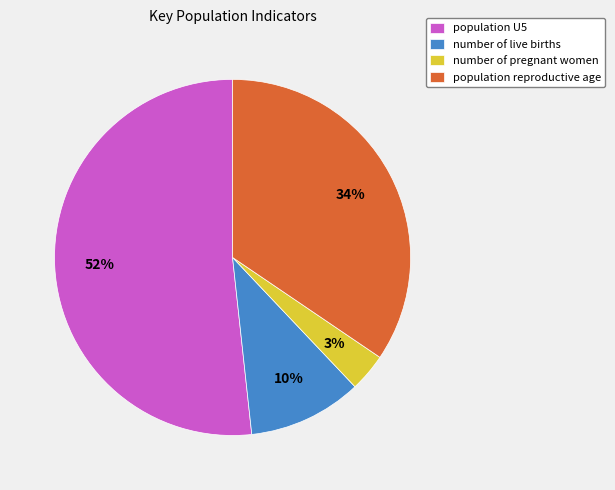

To the nearest percent, what is the average slice percentage?

25%